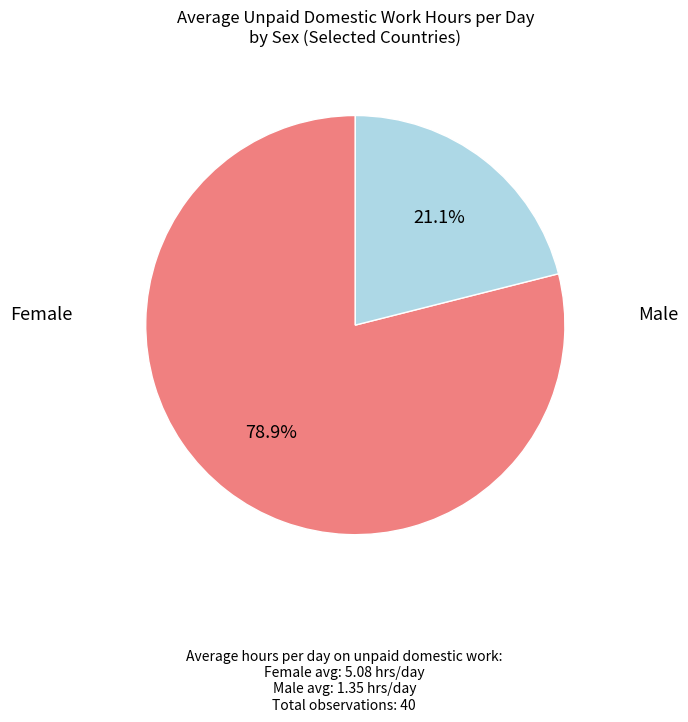

Is there a majority slice in this chart?

Yes